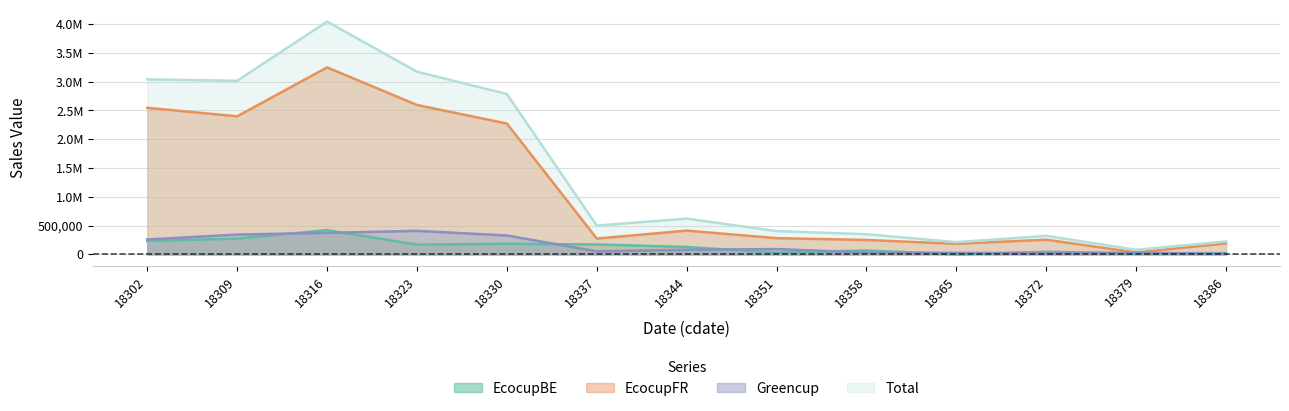

Read the EcocupBE value at 18379.

17691.7